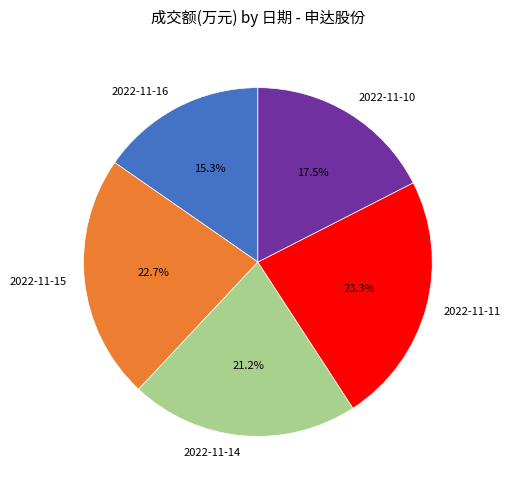

Count the number of slices in the pie.

5